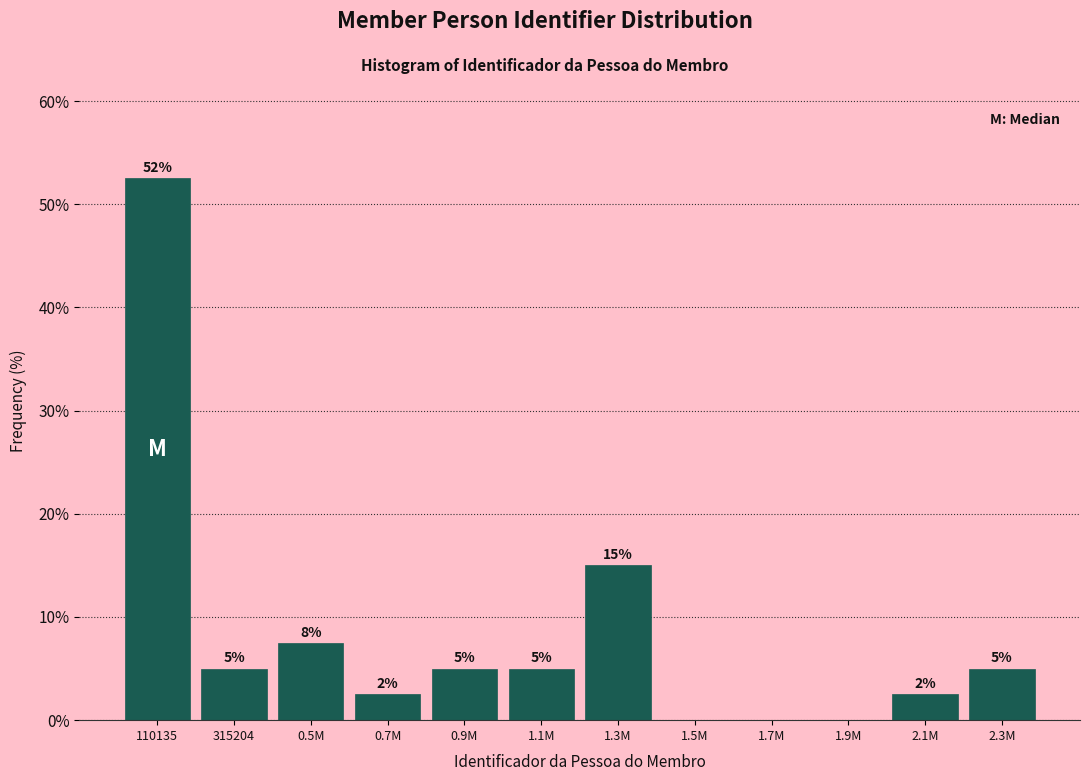

Read the value at 0.9M.

5.0